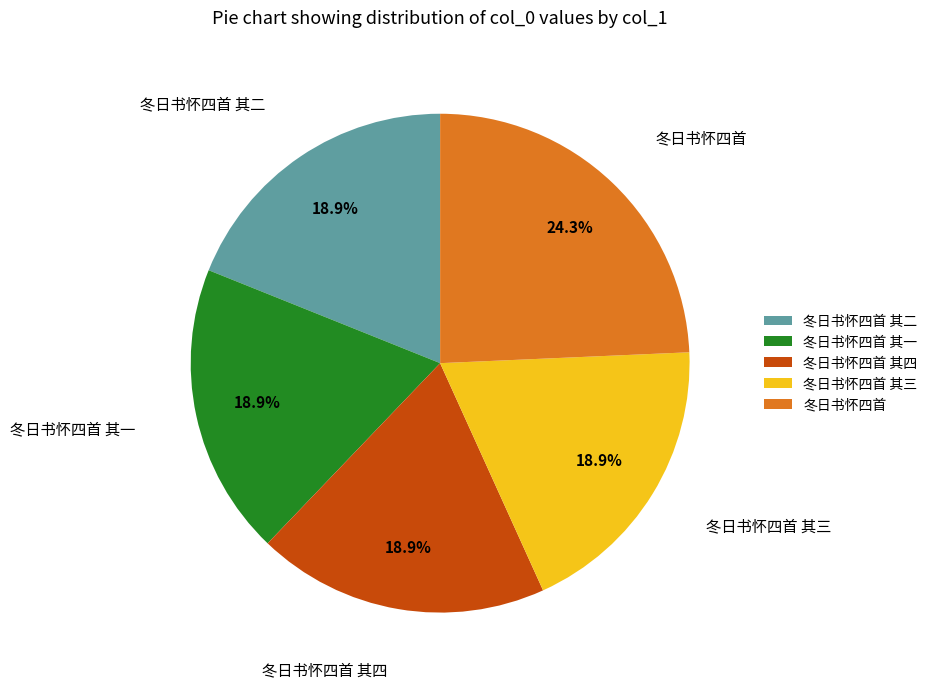

Is 冬日书怀四首 其四 the majority of the pie?

No